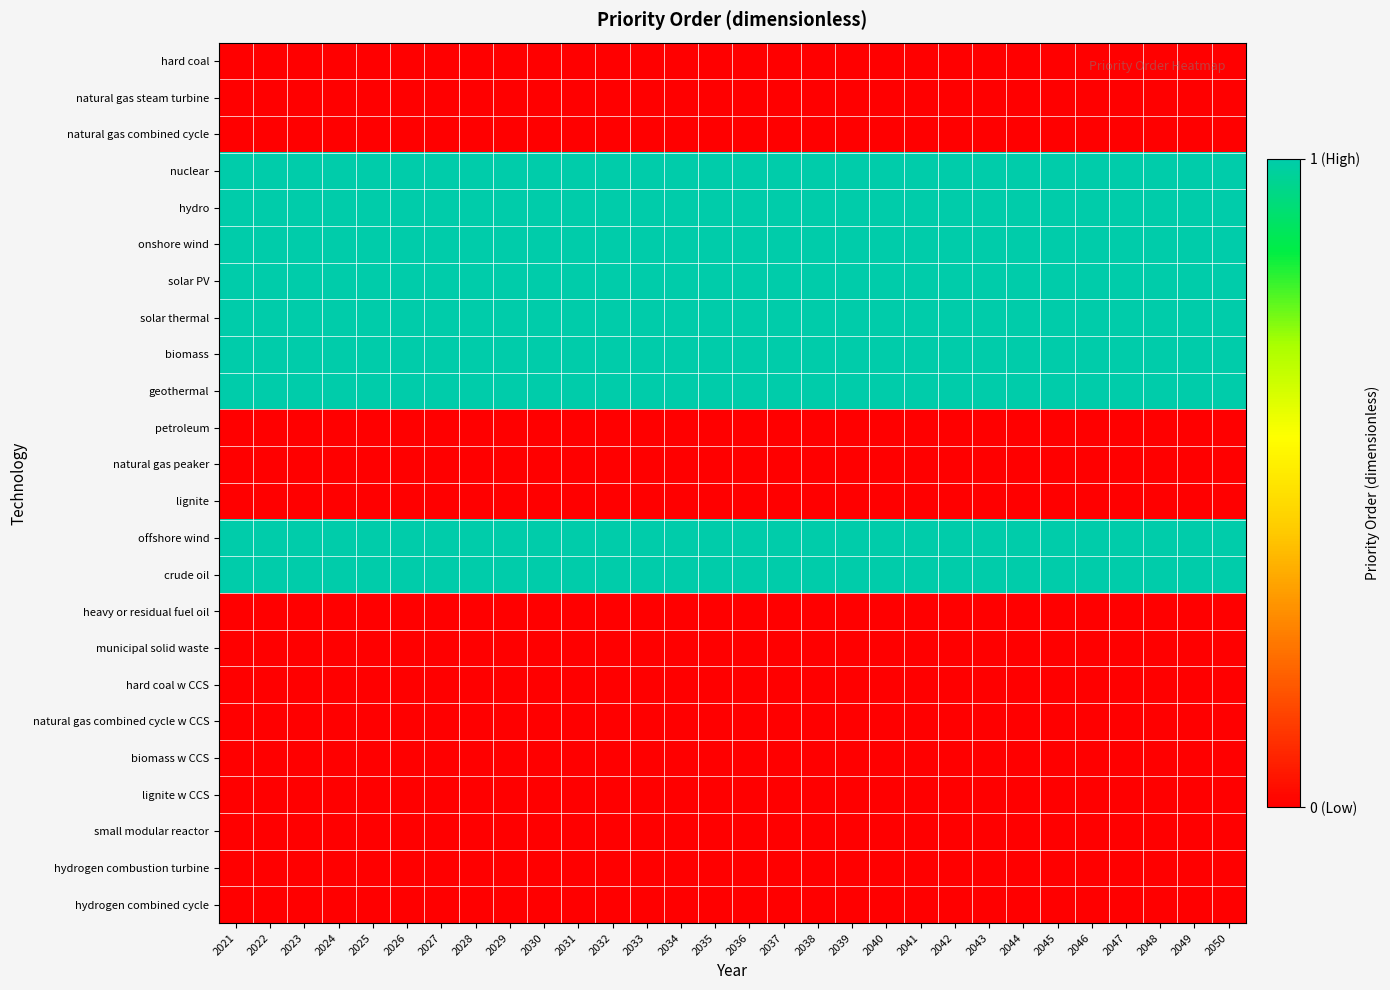

Which has a higher value, 2021 or 2038?

2021